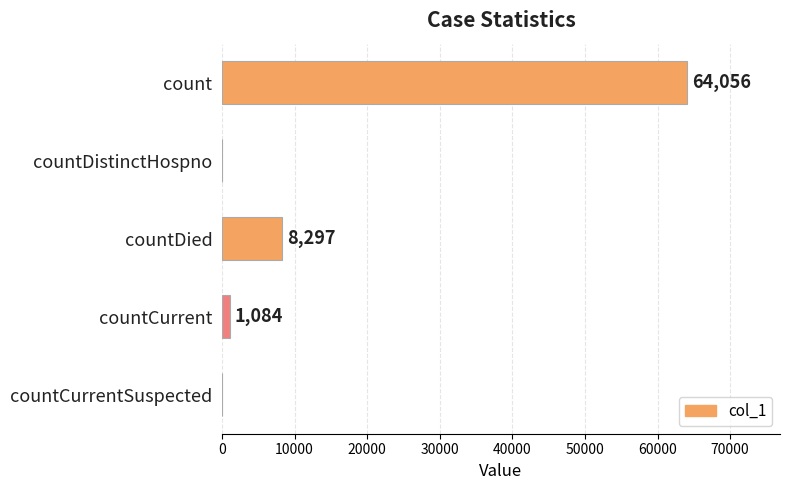

What is the average value?

14687